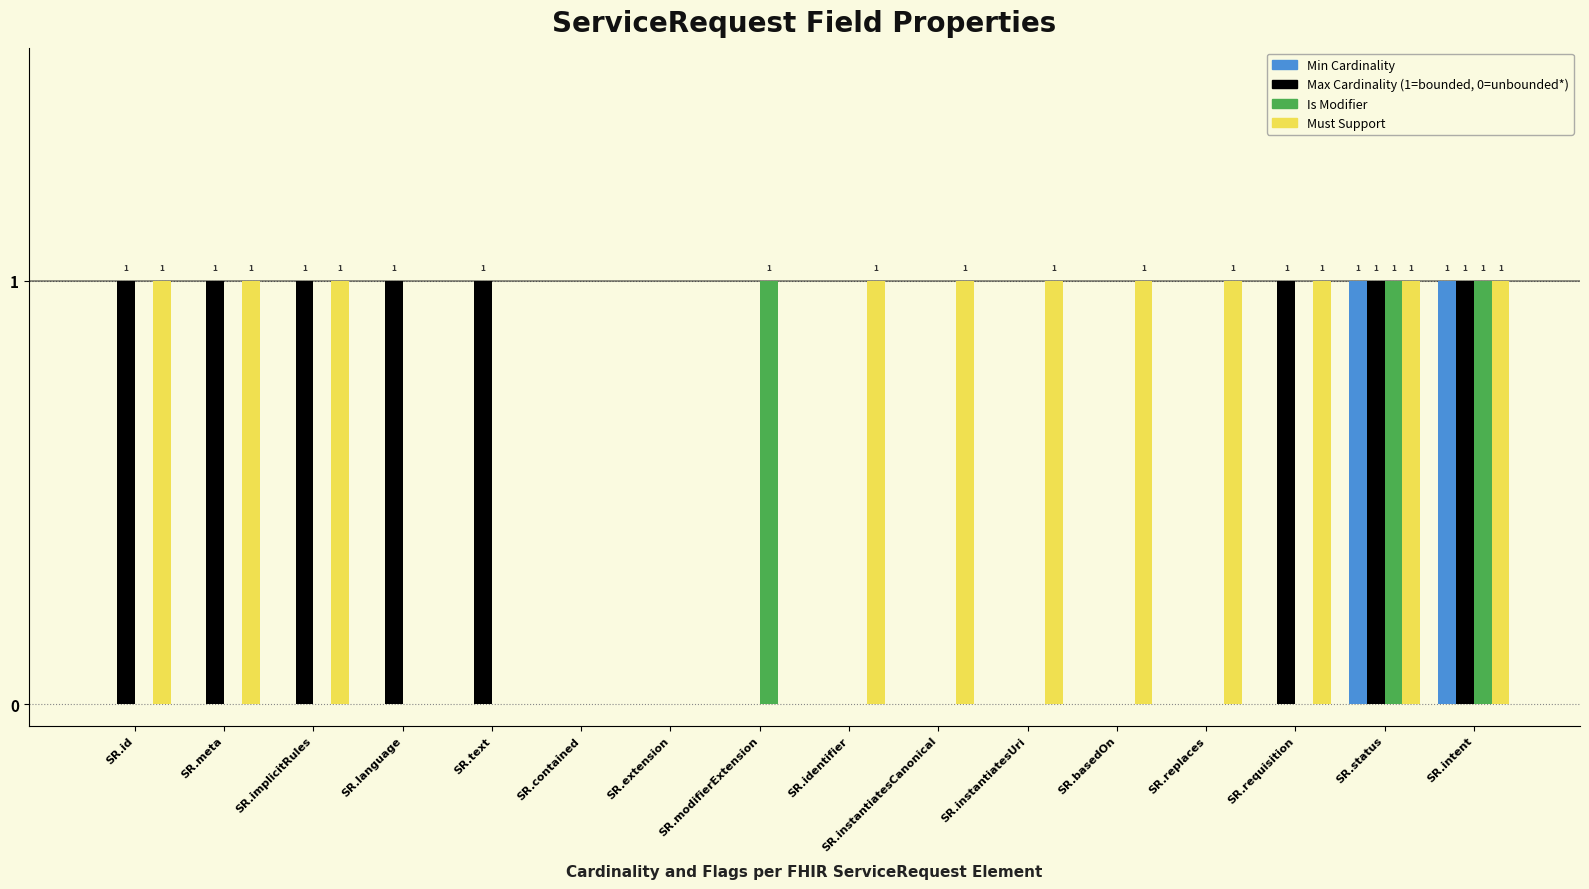

What is the sum of all Must Support values?

11